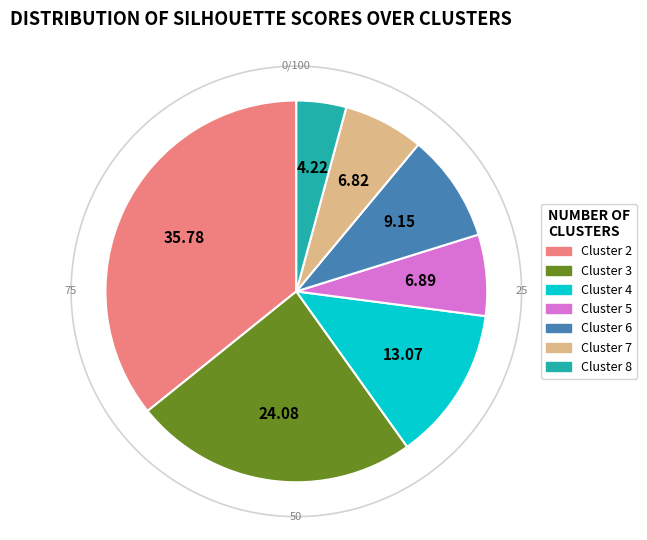

How much of the chart is everything except 5?

93.1%